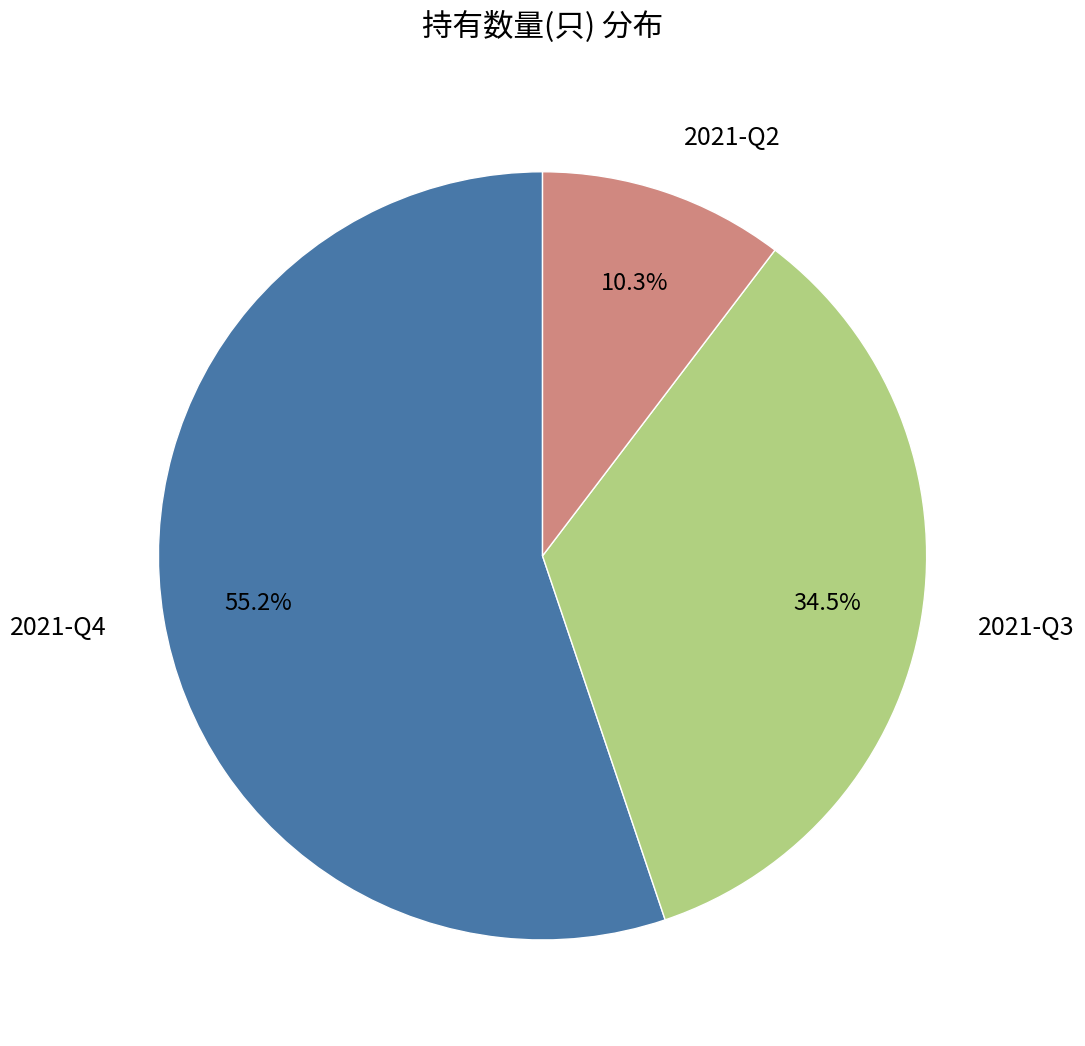

To the nearest percent, what is the combined percentage of 2021-Q2 and 2021-Q4?

66%